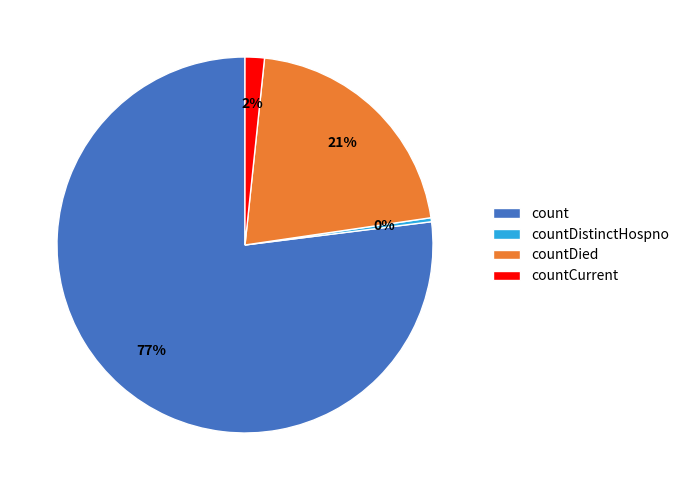

Do countCurrent and countDied together represent more than half of the pie?

No